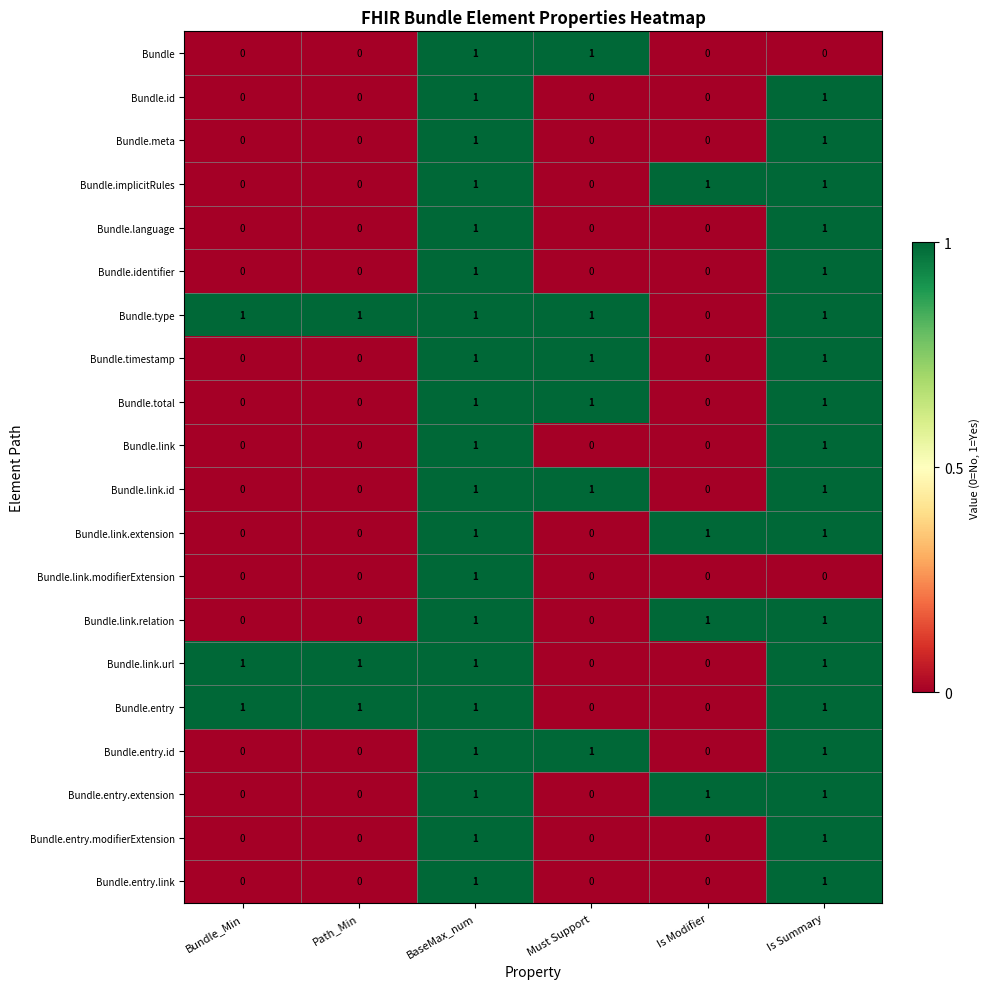

What is the difference between the highest and lowest values at Path_Min?

1